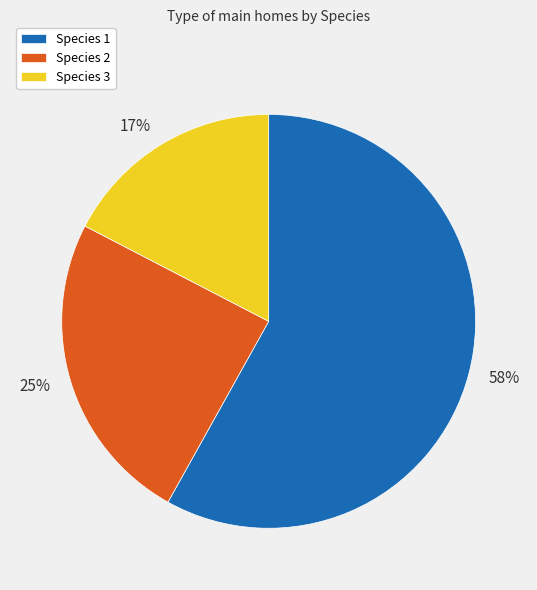

To the nearest percent, what is the average slice percentage?

33%